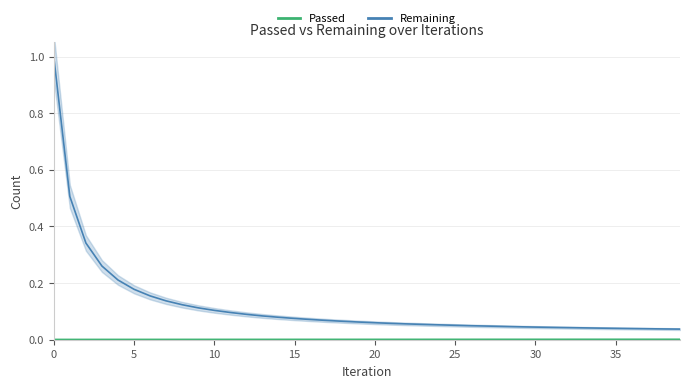

What is the maximum value shown in the chart?

1.0